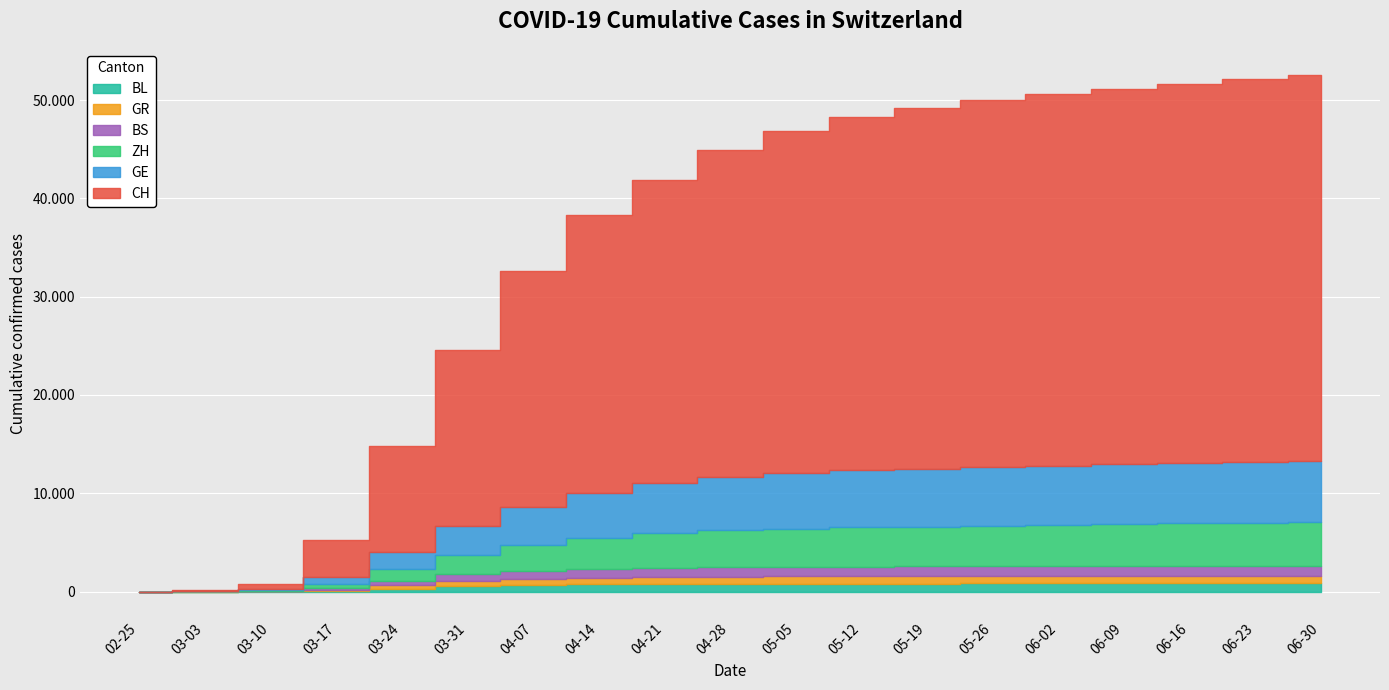

Which series has the largest total across all categories?

CH